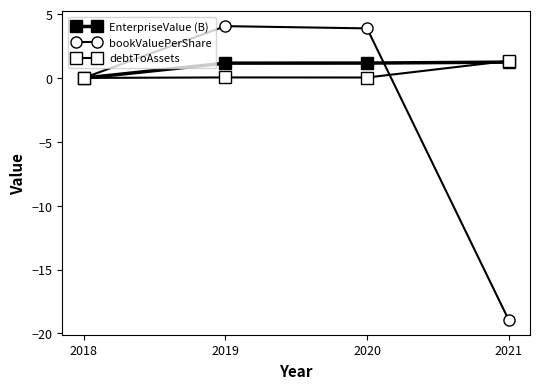

Is it true that EnterpriseValue (B) equals -0.0 at 2018?

False